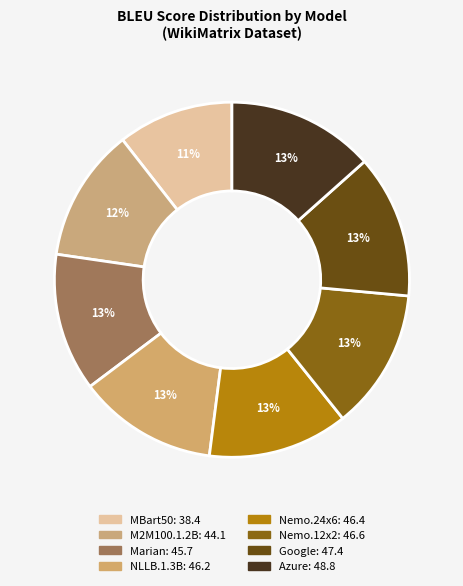

How many slices are in this pie chart?

8